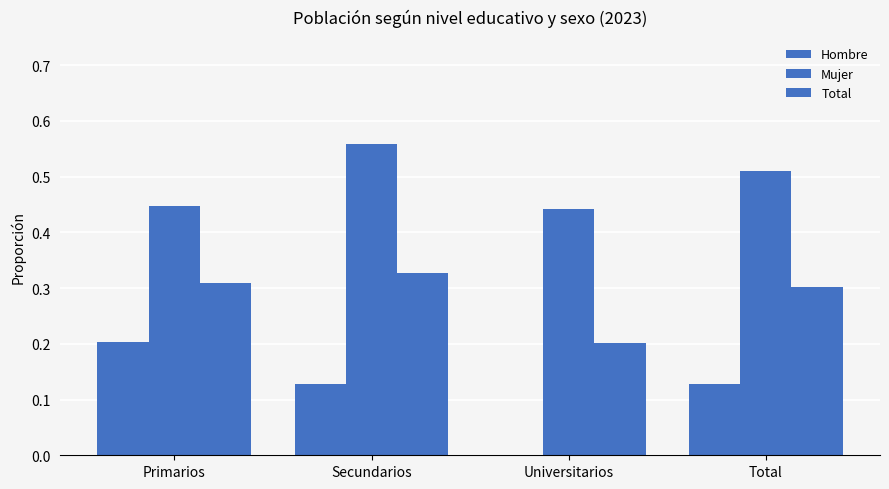

Reading left to right, extract all data points from this chart.

Hombre: 0.2	0.1	0.0	0.1
Mujer: 0.4	0.6	0.4	0.5
Total: 0.3	0.3	0.2	0.3